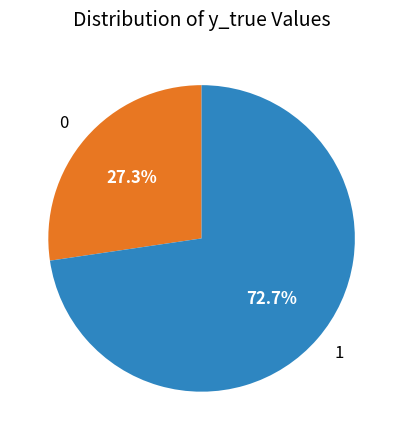

Is there a majority slice in this chart?

Yes